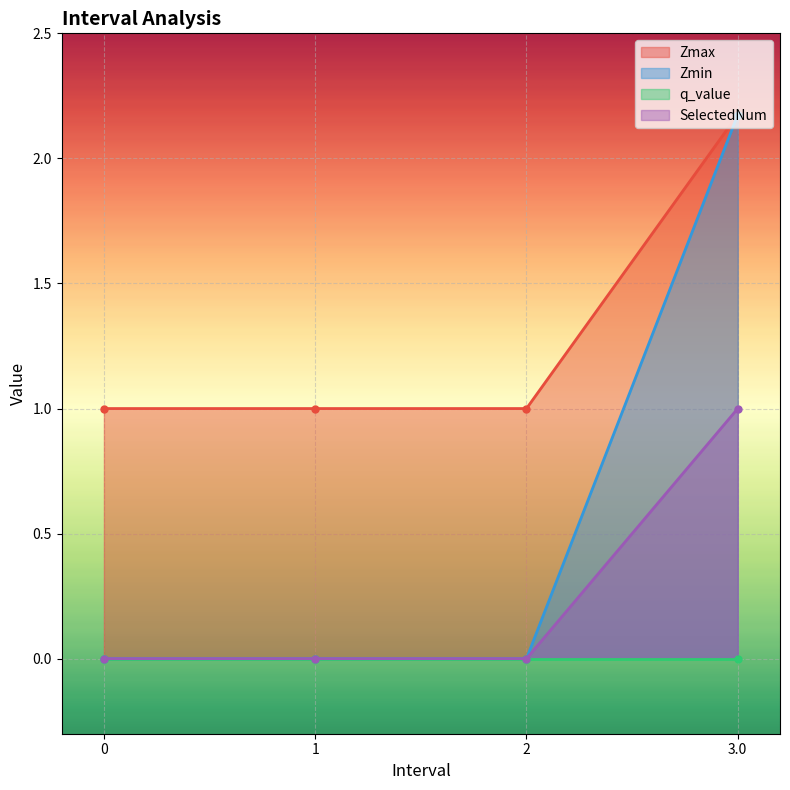

True or false: SelectedNum has more than 2 interior local peaks.

False